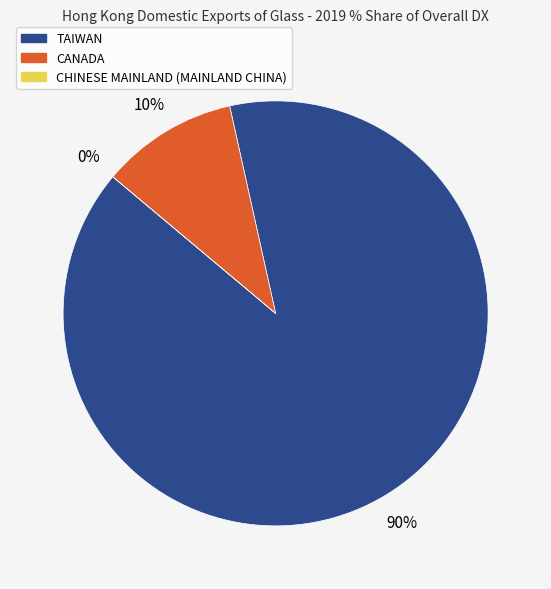

Rank the categories by value from lowest to highest.

CHINESE MAINLAND (MAINLAND CHINA), CANADA, TAIWAN